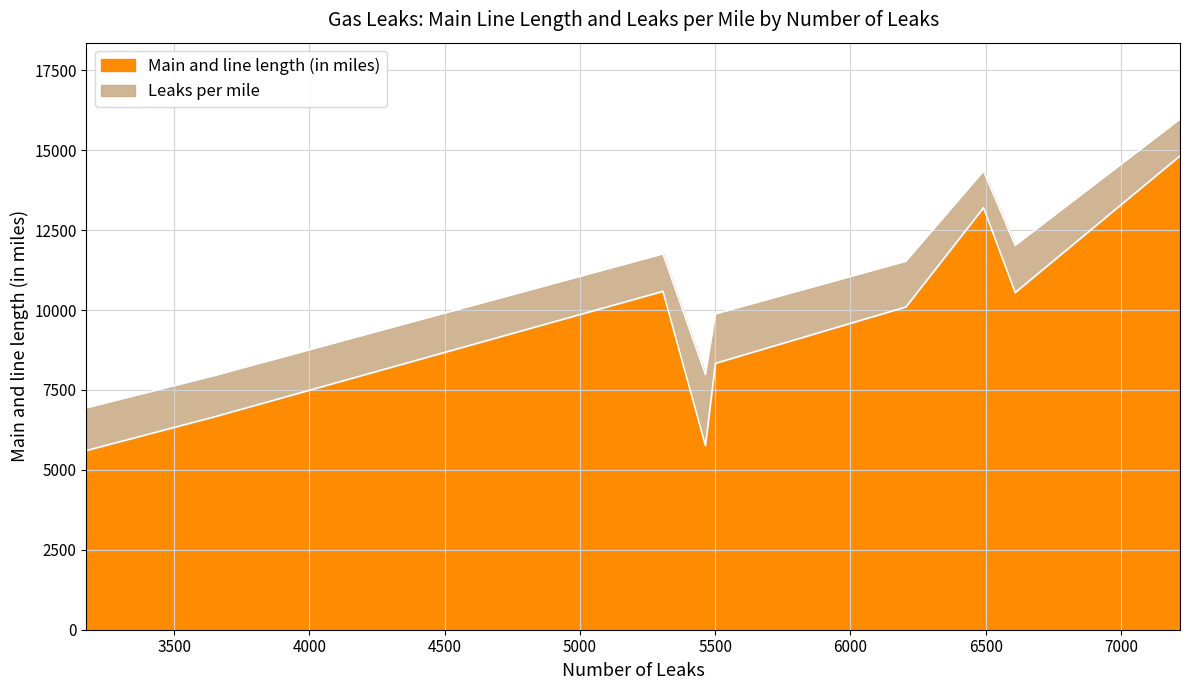

What is the difference between the maximum and minimum values in the Main and line length (in miles) series?

9217.0